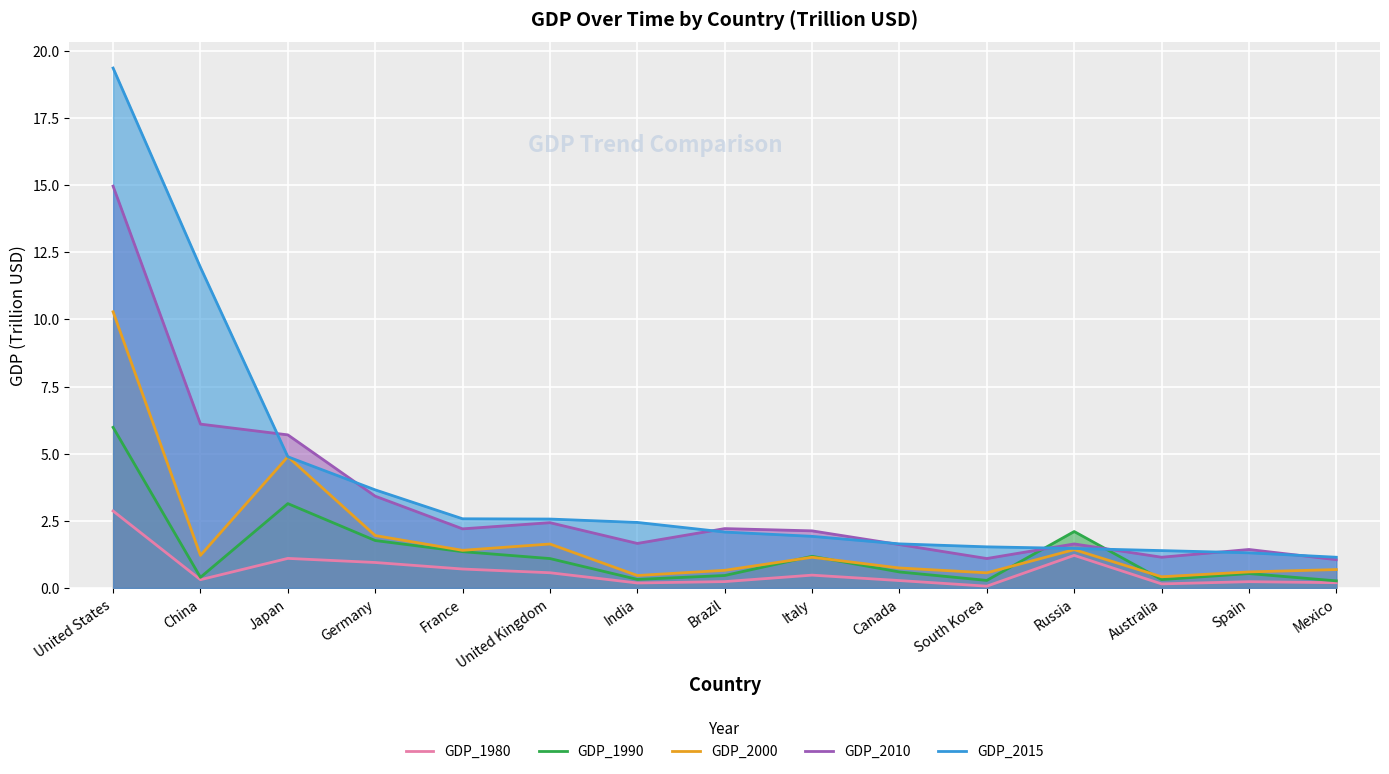

Is it true that GDP_2015 equals 2.1 at Spain?

False